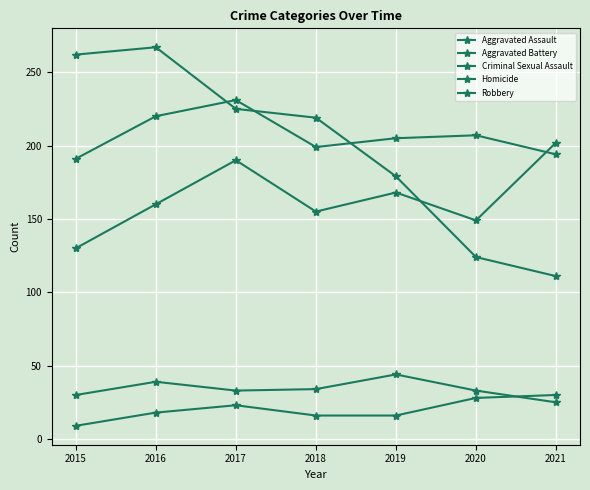

At which category does the chart reach its peak across all series?

2016